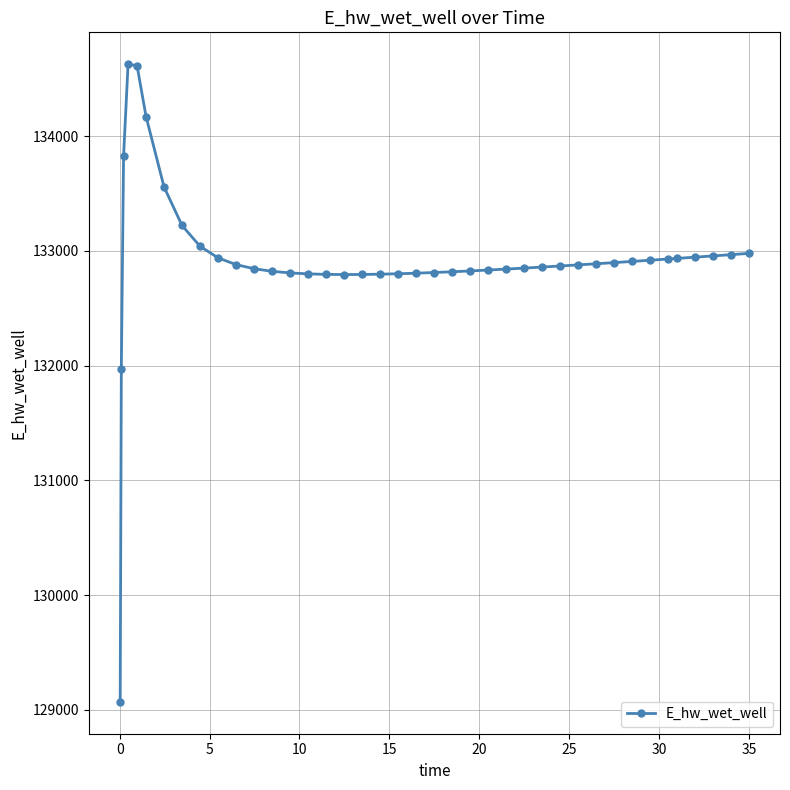

What is the value of the 14th point from the left?

132809.1